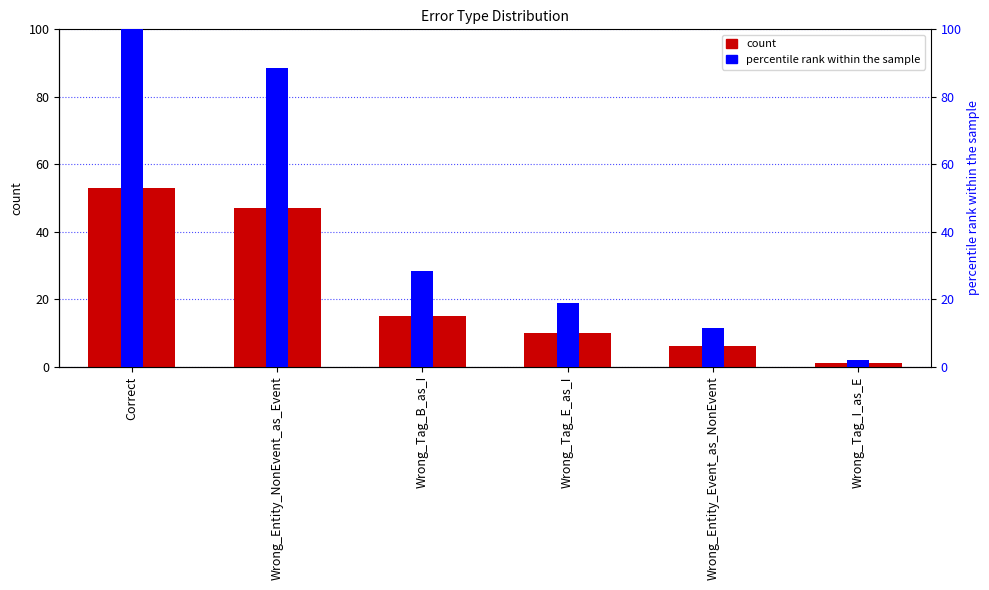

What position from the left is Wrong_Tag_E_as_I?

4